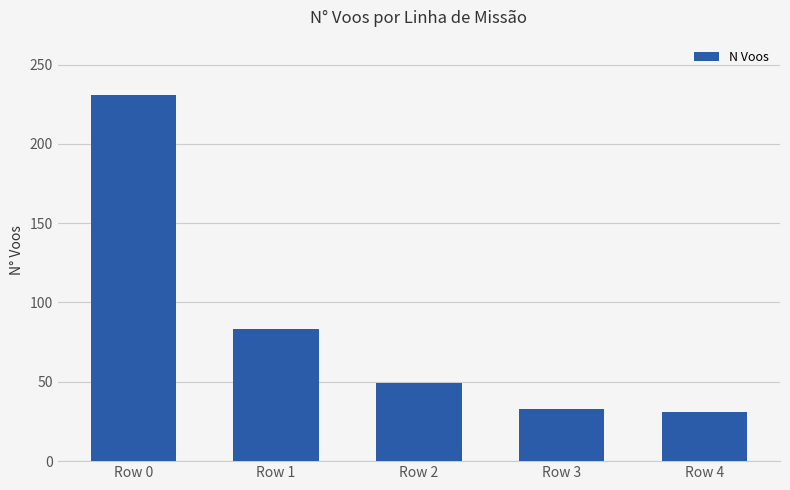

At which label does the data first exceed 49?

Row 0